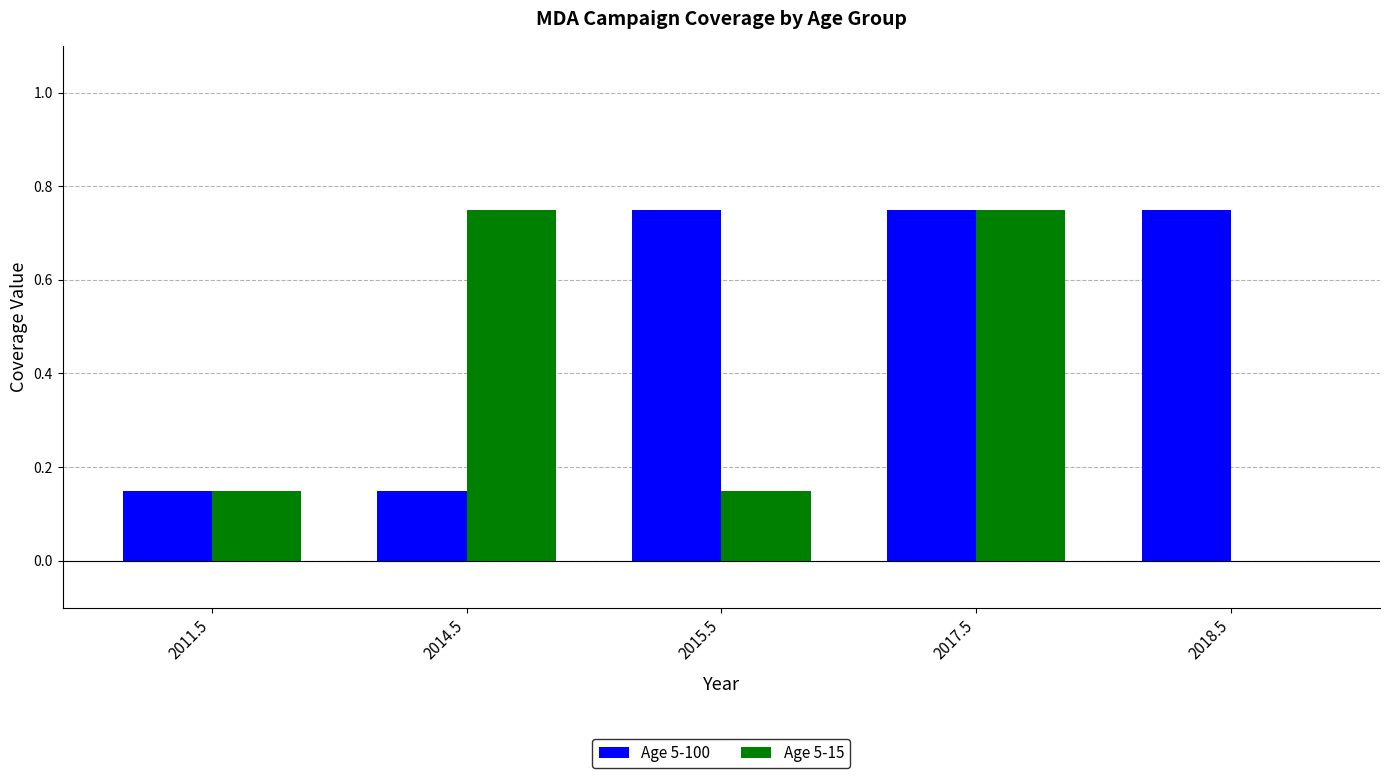

Which series has the largest total across all categories?

Age 5-100